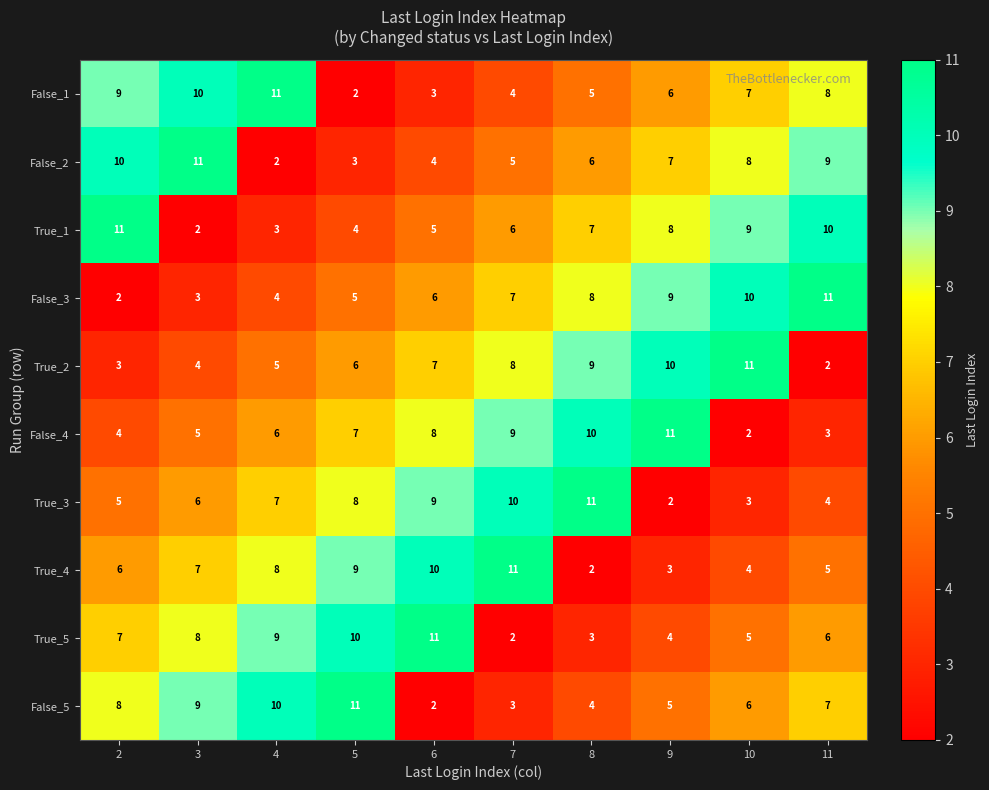

How many series are shown in this chart?

10